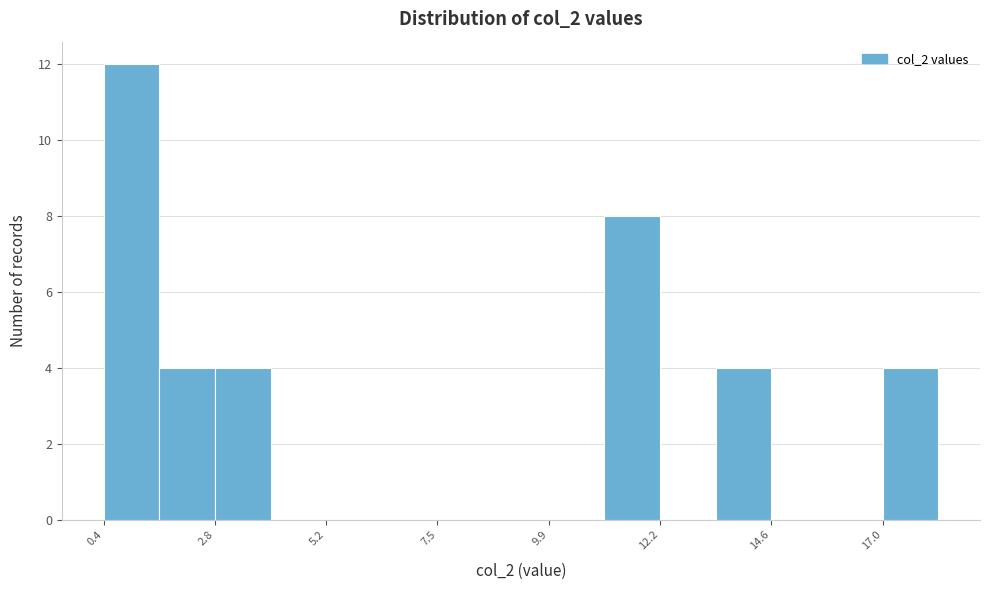

Around what value on the x-axis is the tallest bar? Give the approximate position of its centre, as read against the axis.

1.0